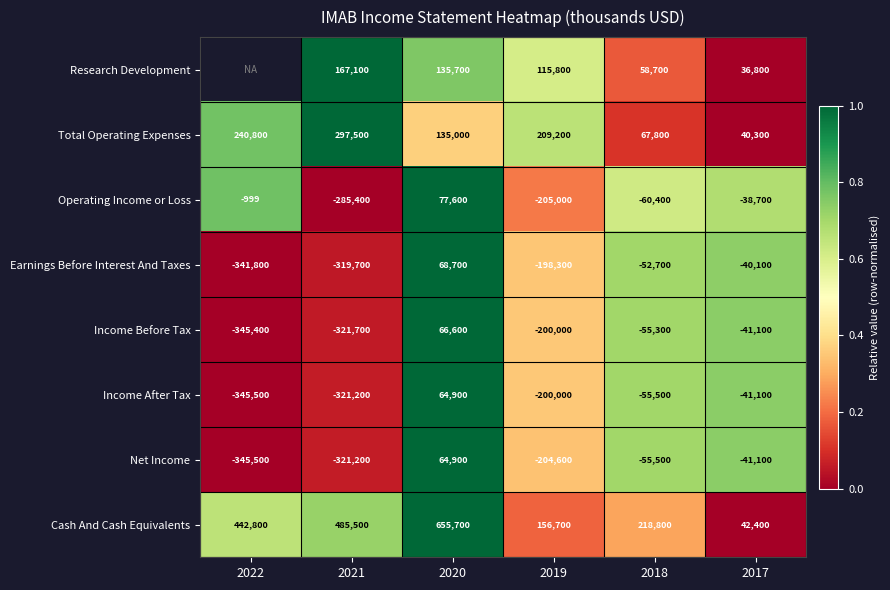

At which category is the sum across all series the highest?

2020